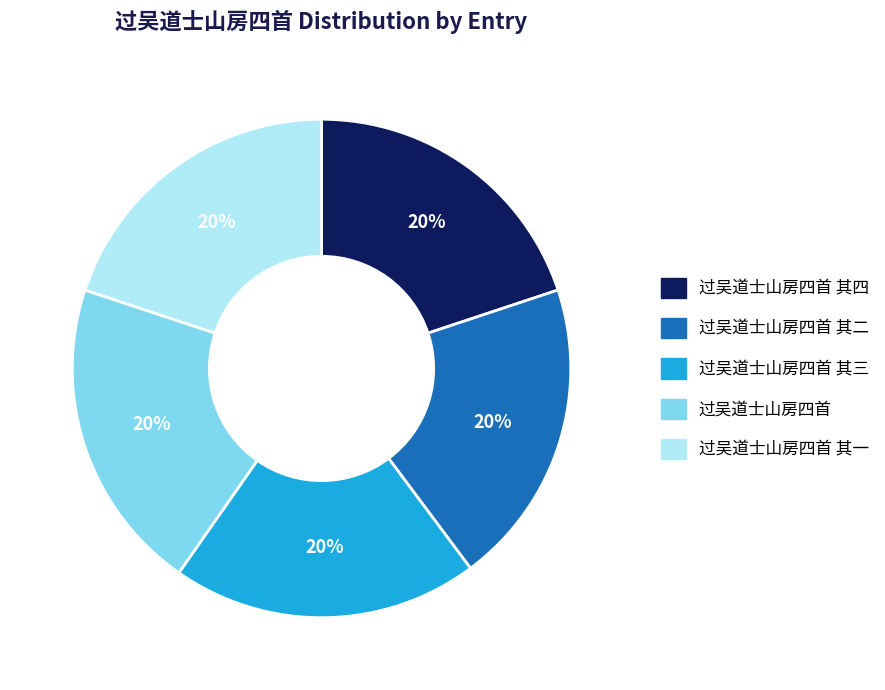

Is there a majority slice in this chart?

No